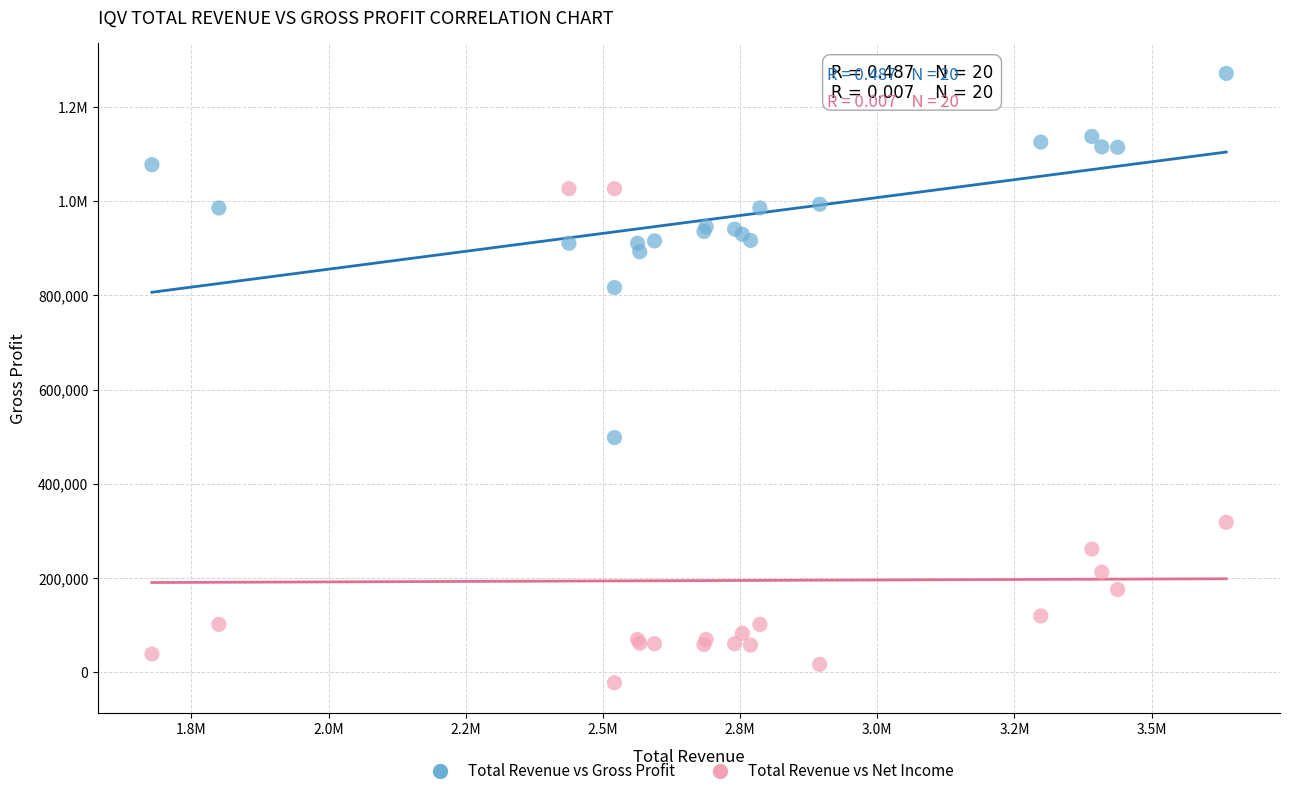

What are all the series names shown in the legend?

Total Revenue vs Gross Profit, Total Revenue vs Net Income